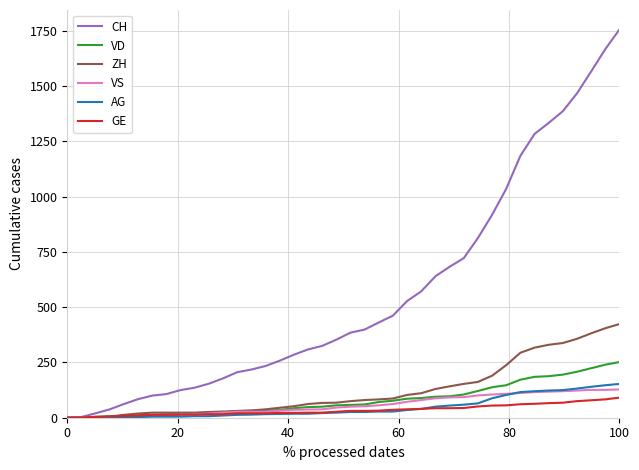

Rank the series by their maximum value, from highest to lowest.

CH, ZH, VD, AG, VS, GE